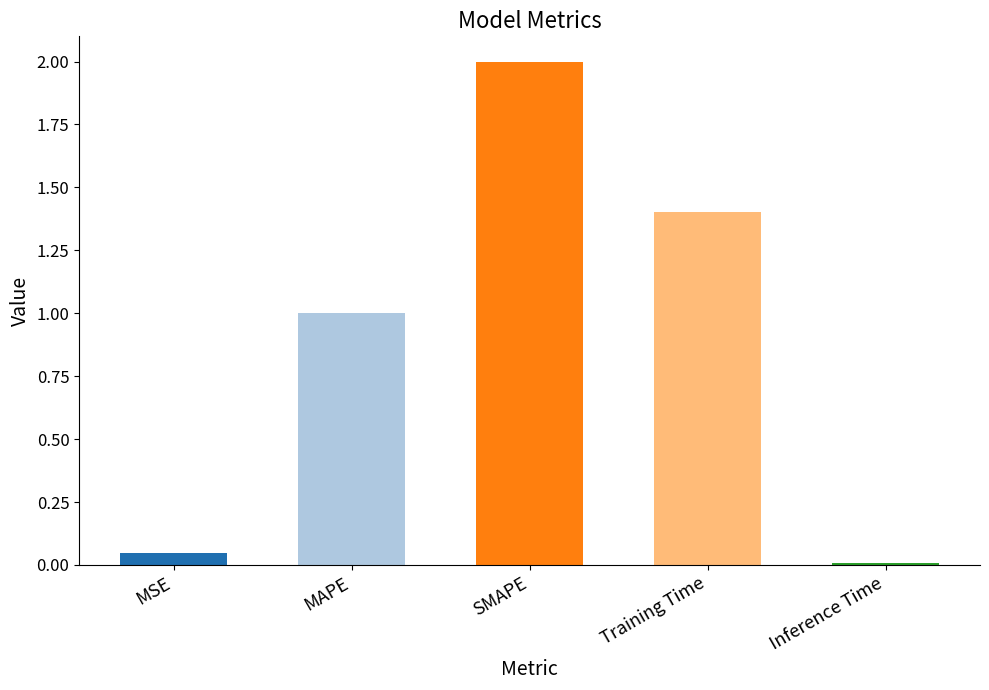

The value at MSE is 0.0. True or false?

True